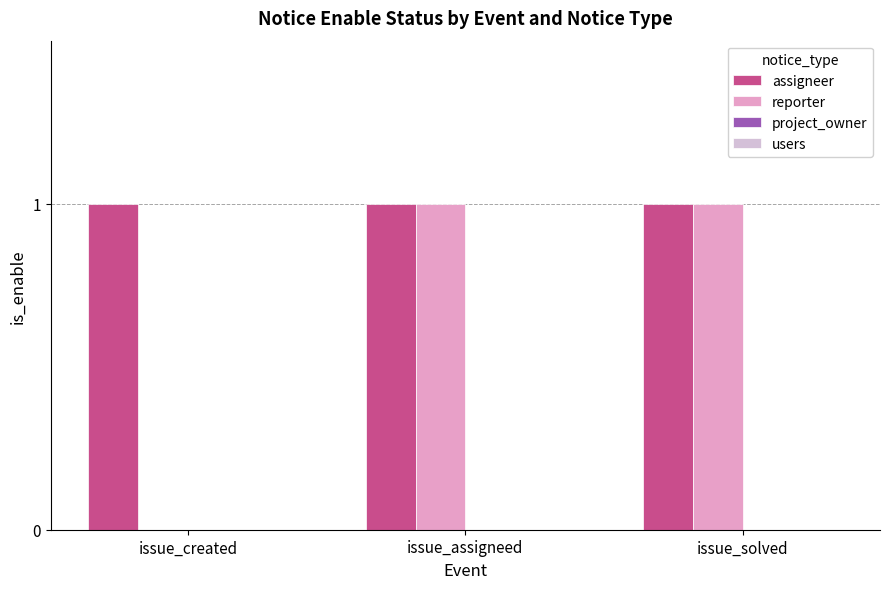

Is it true that assigneer equals 1 at issue_created?

True